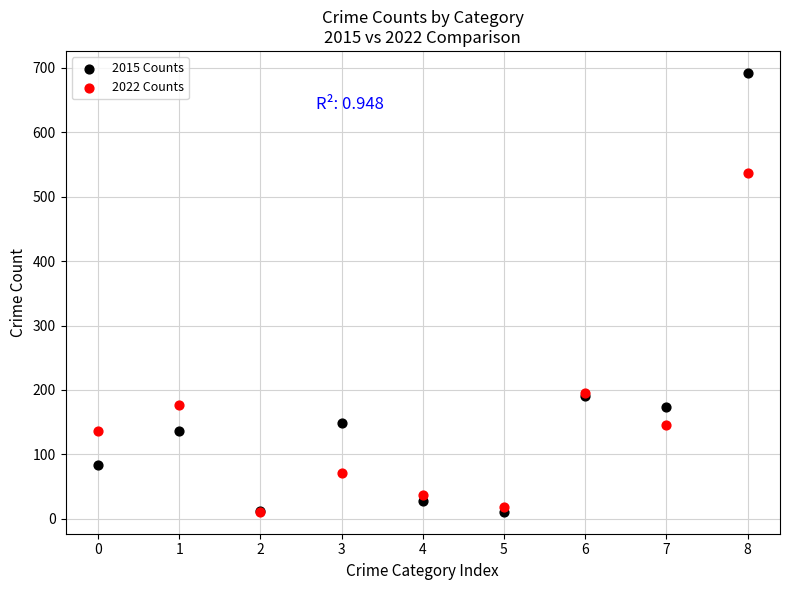

What are all the series names shown in the legend?

2015 Counts, 2022 Counts